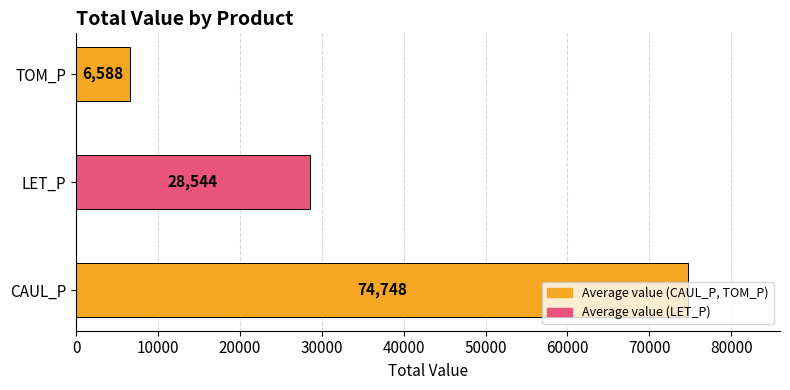

How many data points does each series have?

3